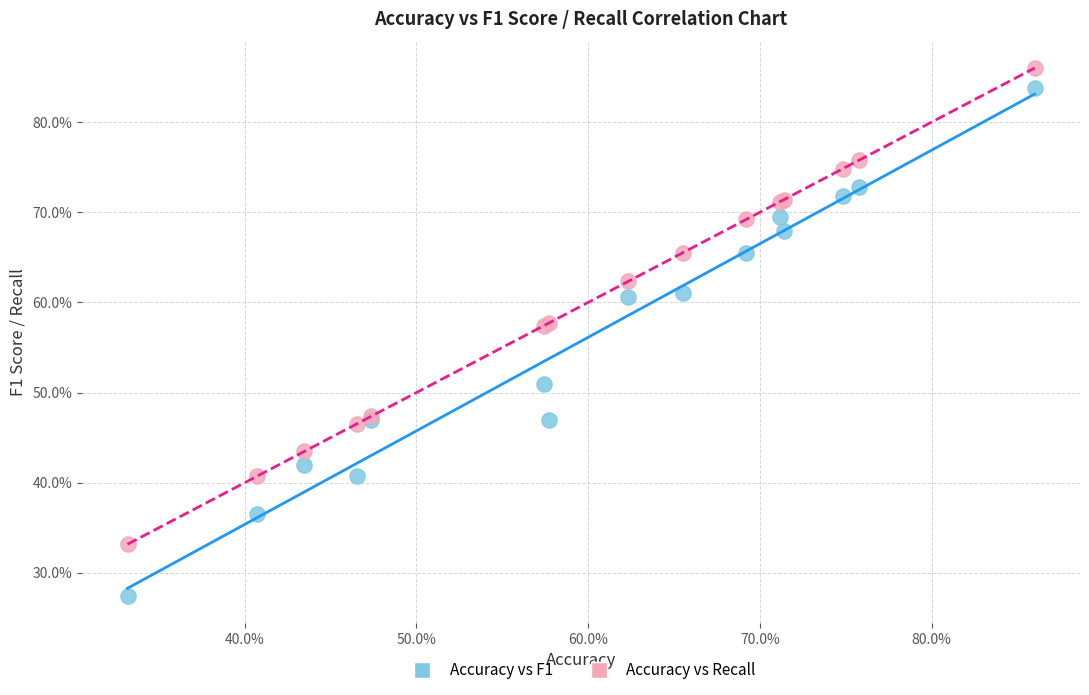

What is the X range (max minus min) for the scatter plot?

52.8